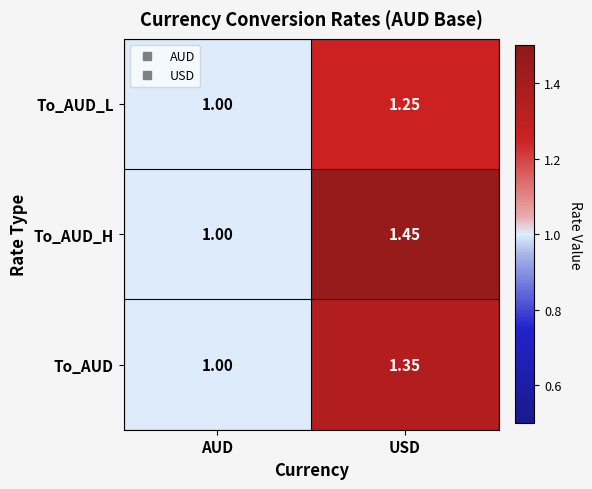

Which series has the largest total across all categories?

To_AUD_H